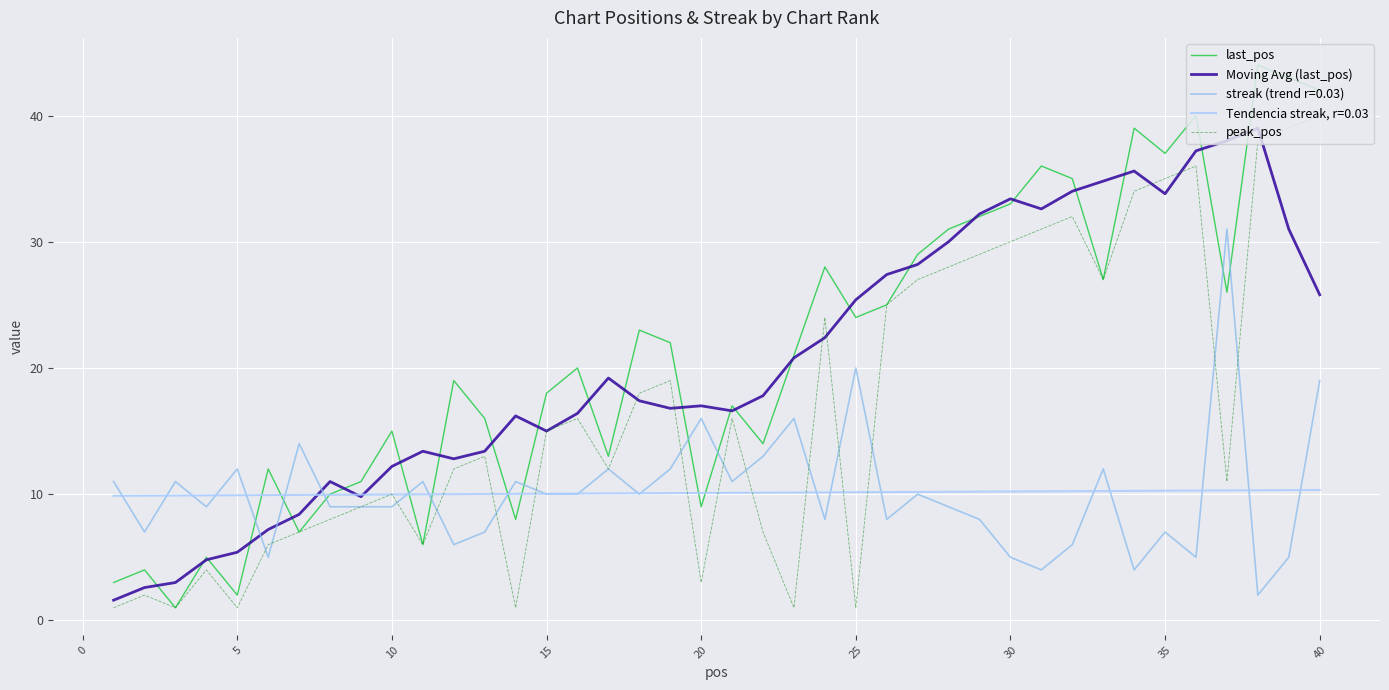

Which series has the largest range (max minus min)?

last_pos